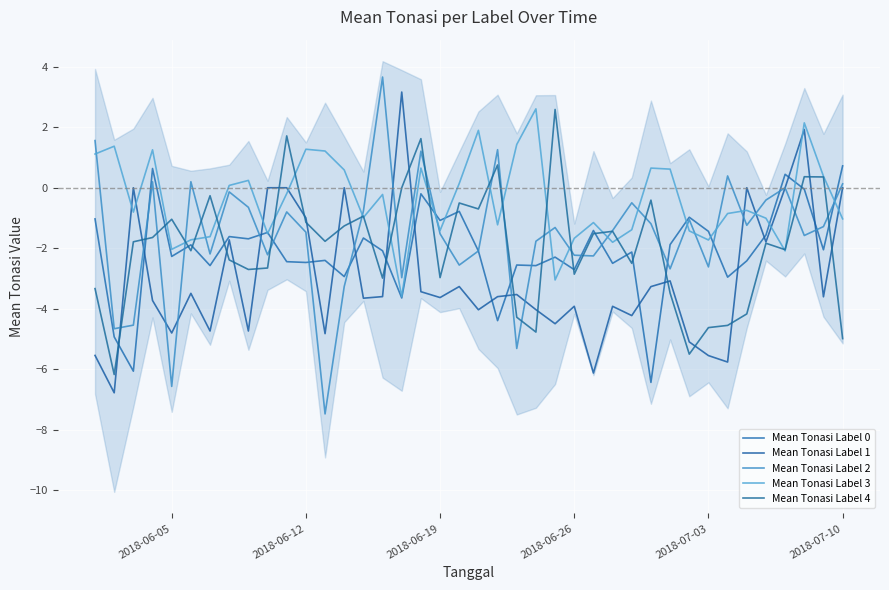

True or false: Mean Tonasi Label 1 has a value of 2.9 at 37.

False